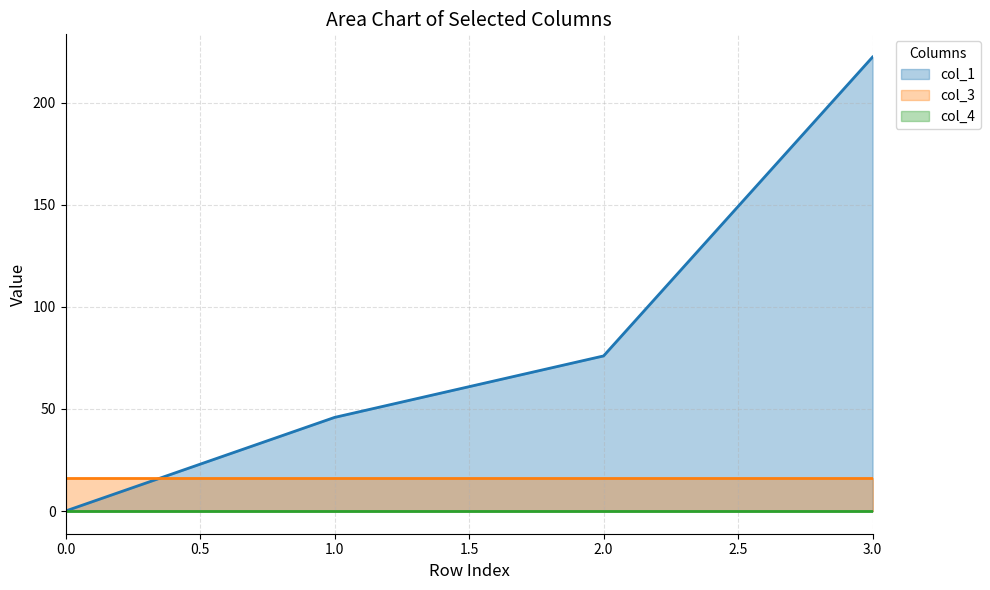

Reading right to left, list all the values displayed in this chart.

col_1: 222.4	76.0	45.8	0.0
col_3: 16.0	16.0	16.0	16.0
col_4: 0.0	0.0	0.0	0.0